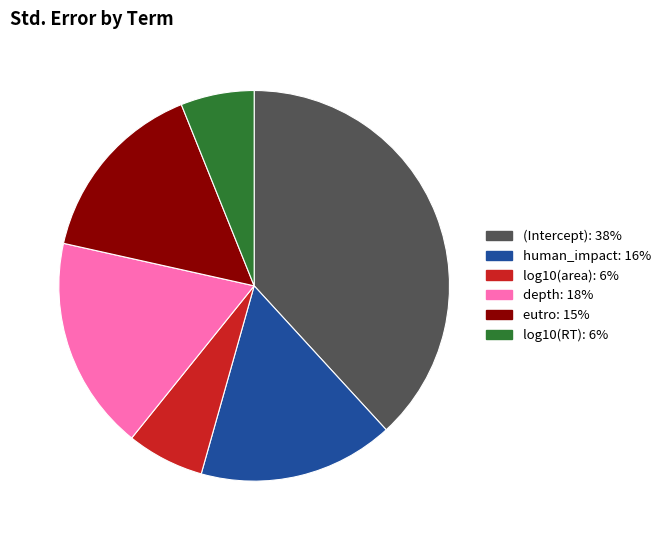

How many segments does this pie chart have?

6